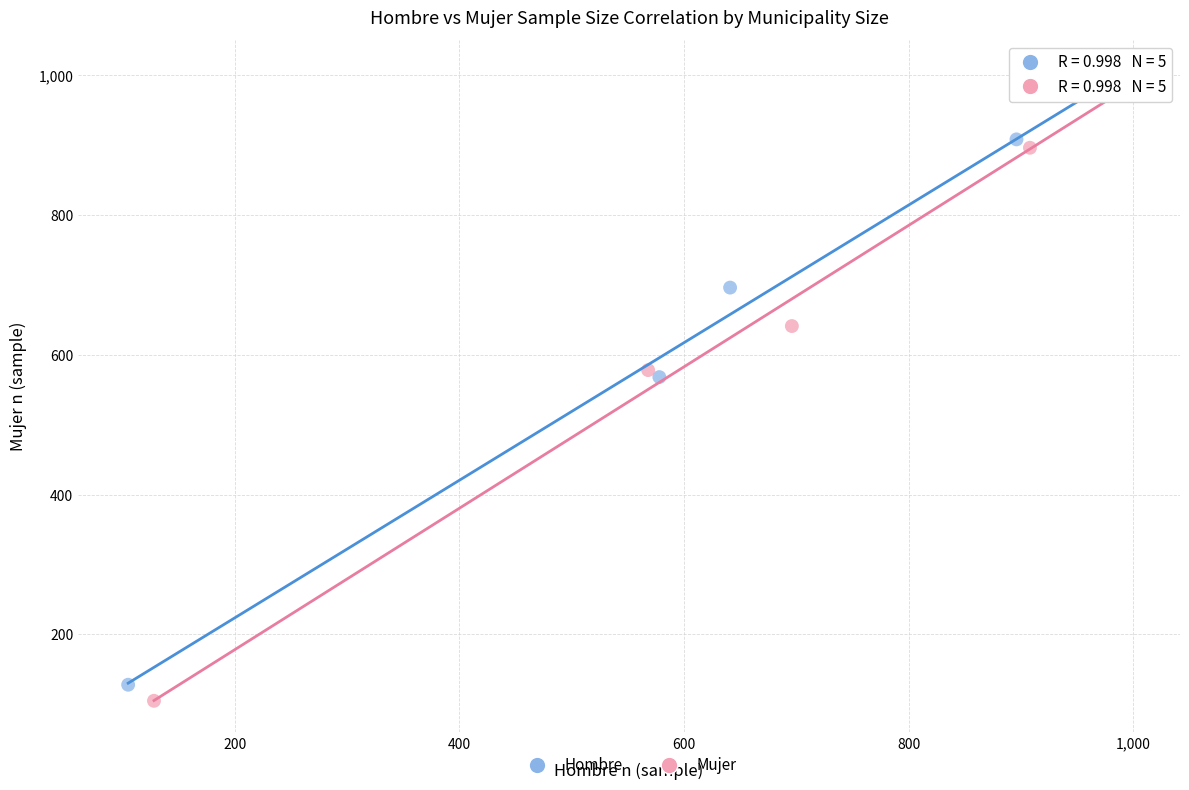

Which series has the largest Y range (max minus min)?

Mujer